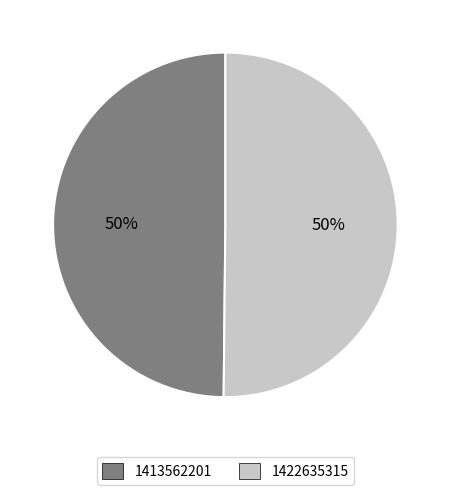

Approximately how many times larger is the value at 1413562201 compared to 1422635315?

1.0